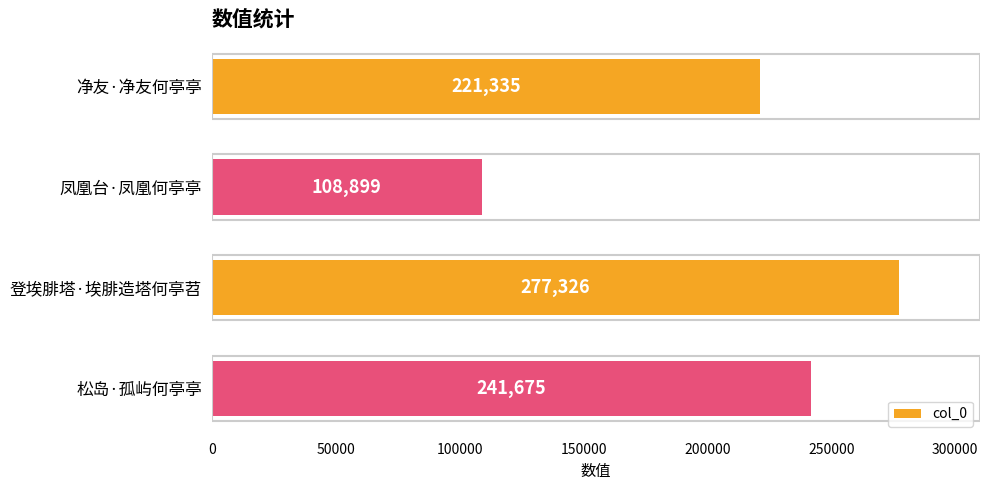

What is the ratio of the value at 松岛·孤屿何亭亭 to the value at 净友·净友何亭亭?

1.1